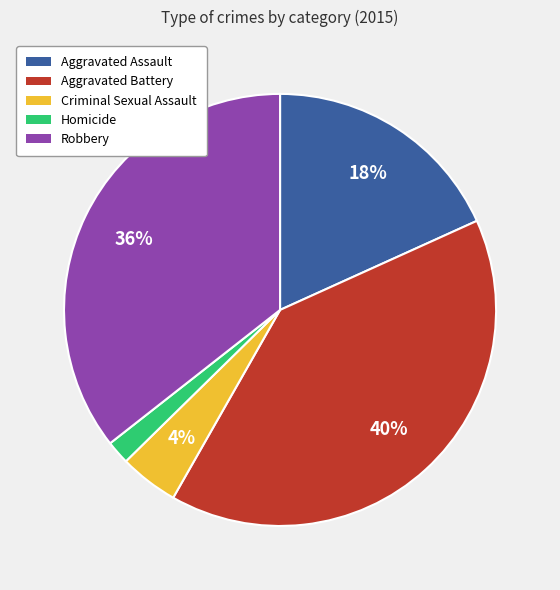

To the nearest percent, what is the difference between the largest and smallest slice percentages?

38%